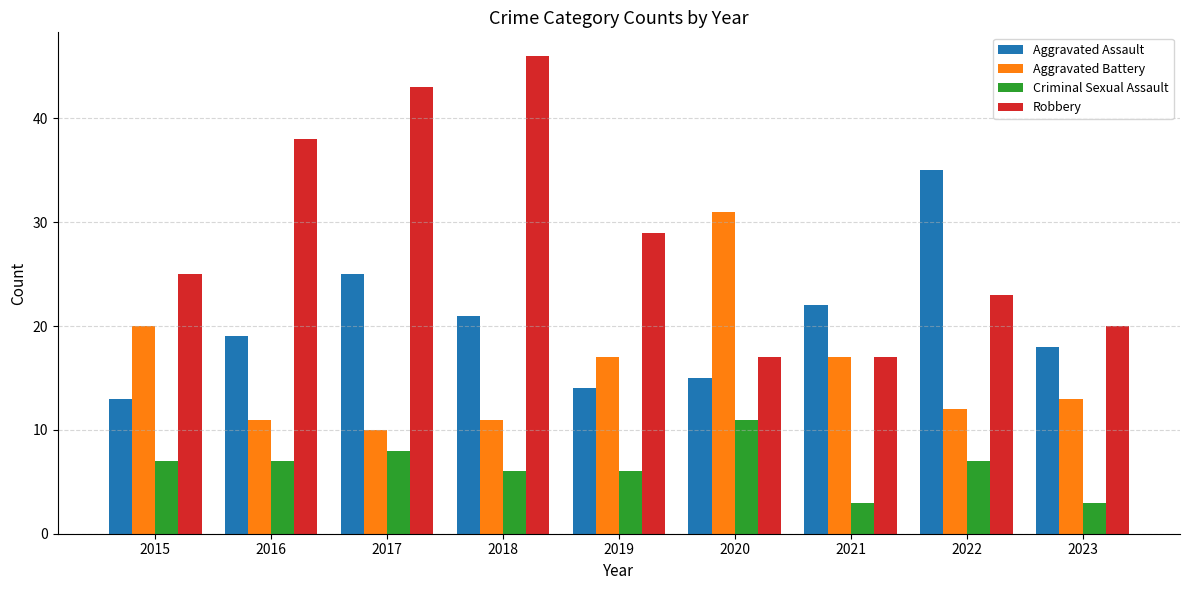

Between 2020 and 2021, which series saw the biggest shift?

Aggravated Battery